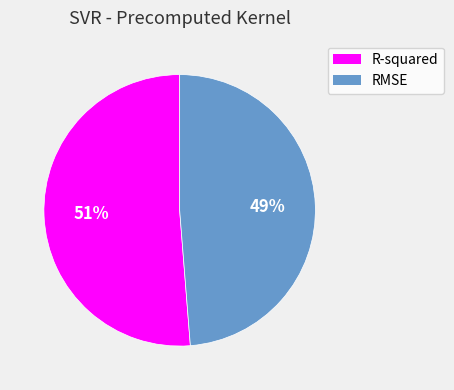

The R-squared slice represents 66% of the pie. True or false?

False